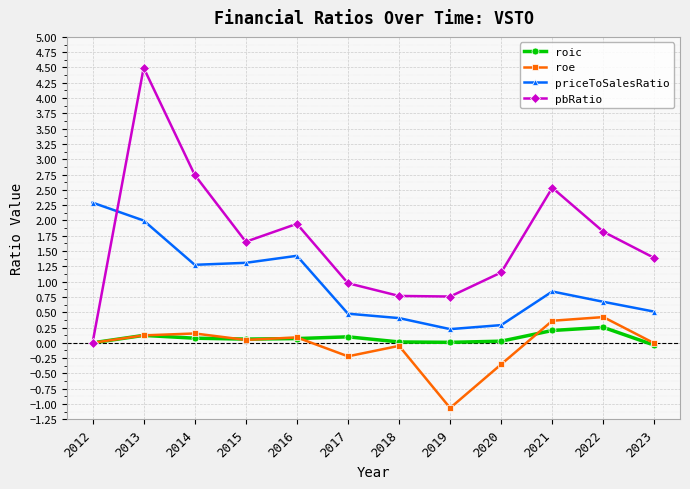

Is the value of roe at 2016 greater than the value of priceToSalesRatio at 2023?

No